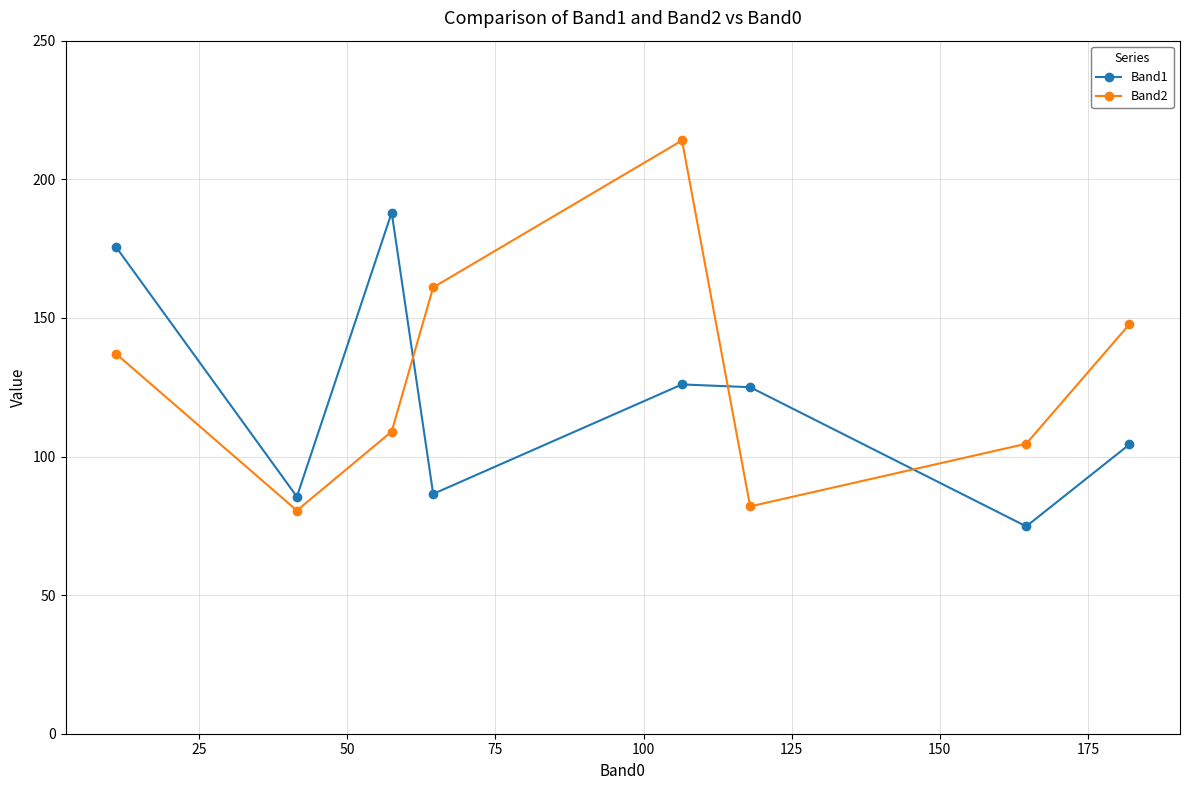

True or false: Band2 and Band1 cross at least once.

True